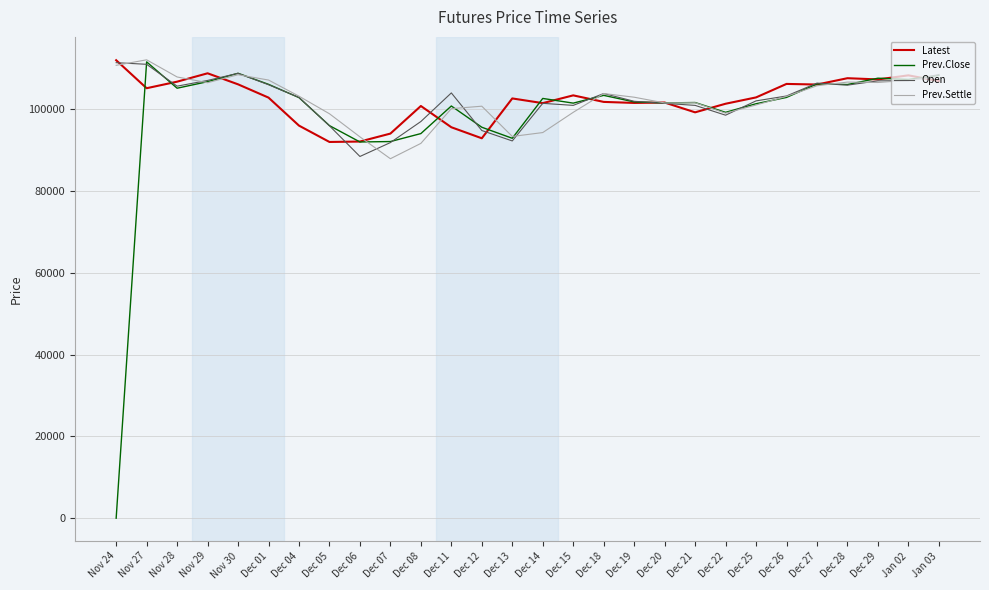

Between Dec 05 and Dec 06, which series saw the biggest shift?

Open